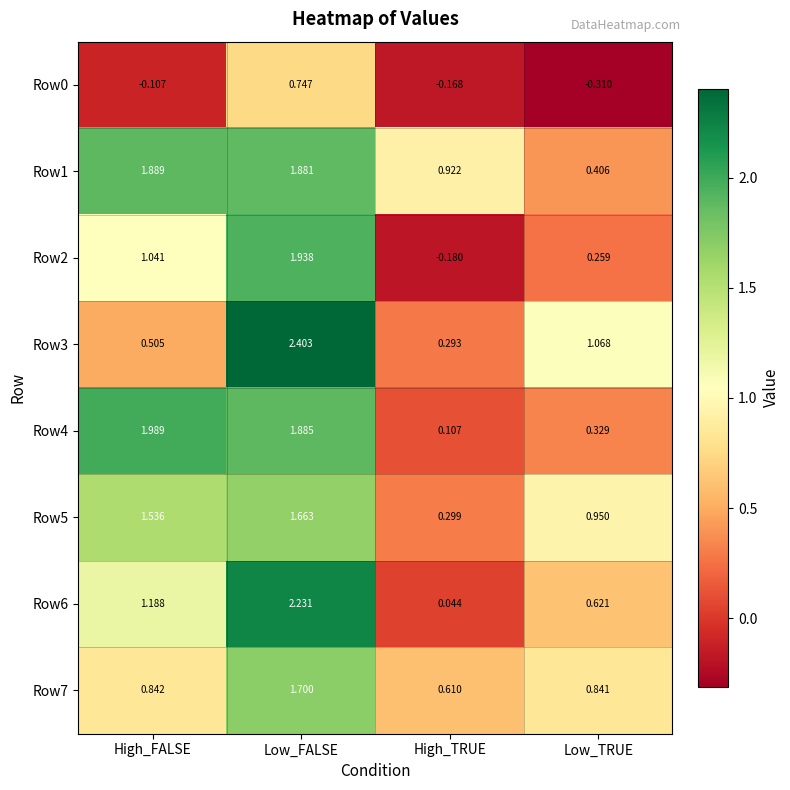

Which series has the widest spread of values?

Row6